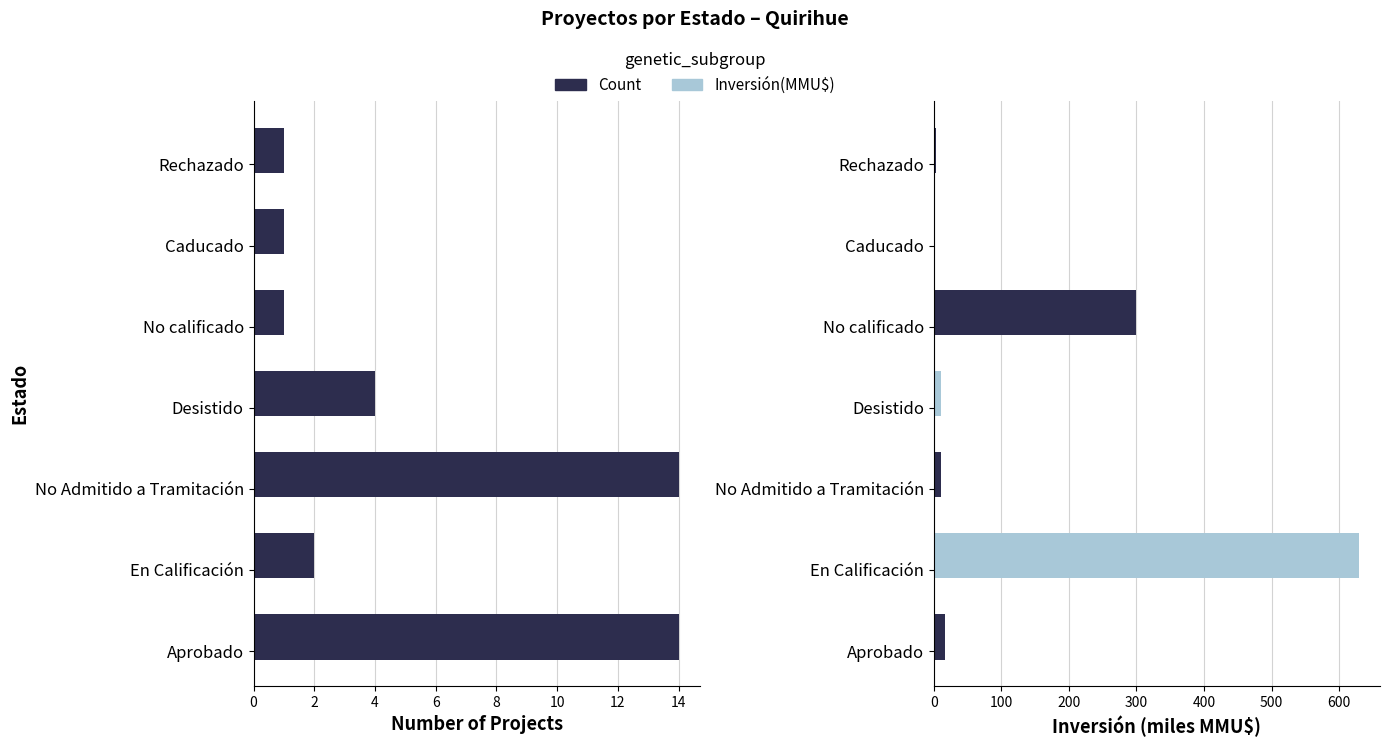

Read the value at 4.

14